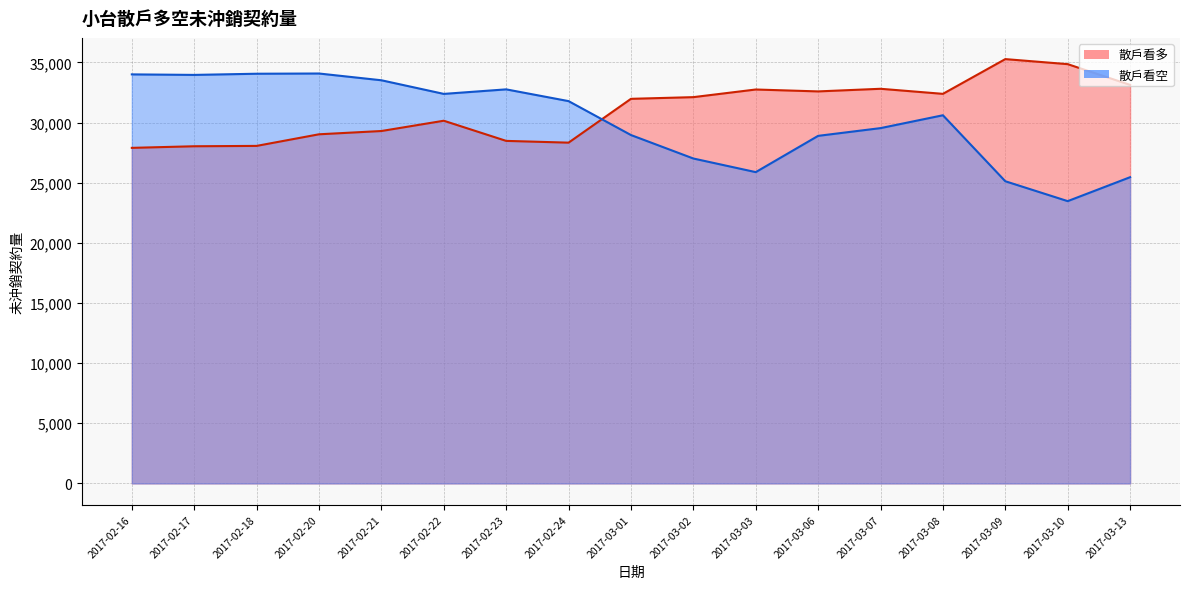

Reading left to right, transcribe all the data shown in this chart.

散戶看多: 27895	28028	28058	29023	29295	30150	28475	28328	31971	32111	32746	32588	32806	32385	35273	34854	33130
散戶看空: 34003	33960	34057	34076	33514	32381	32758	31781	28961	27010	25878	28893	29536	30605	25120	23467	25456